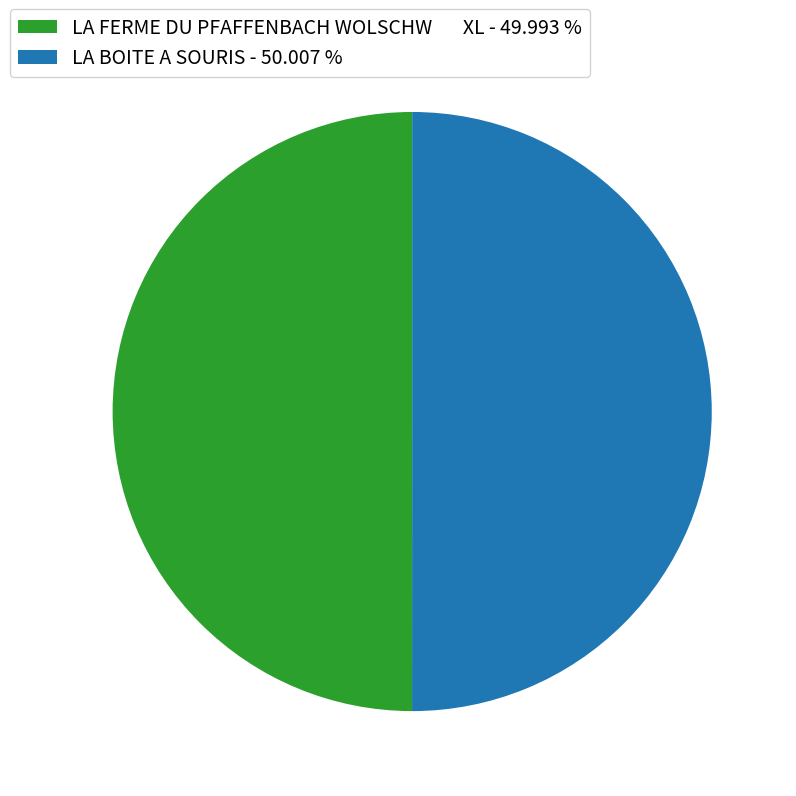

Is the sum of LA FERME DU PFAFFENBACH WOLSCHW XL - 49.993 % and LA BOITE A SOURIS - 50.007 % greater than half?

Yes